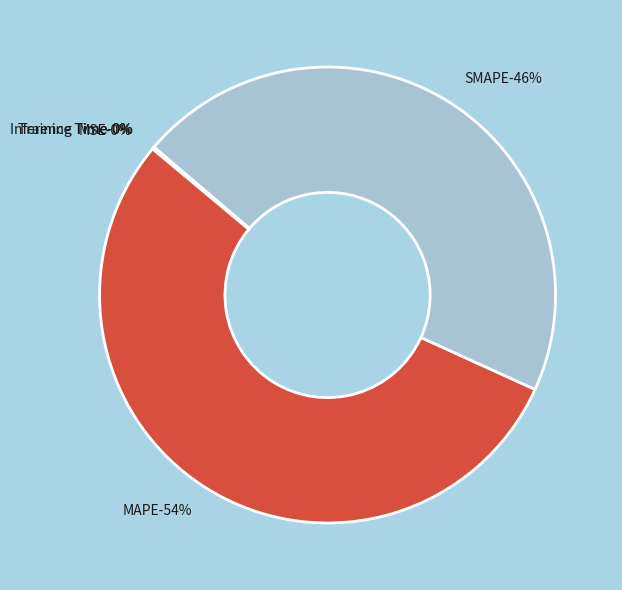

To the nearest percent, what is the average slice percentage?

20%